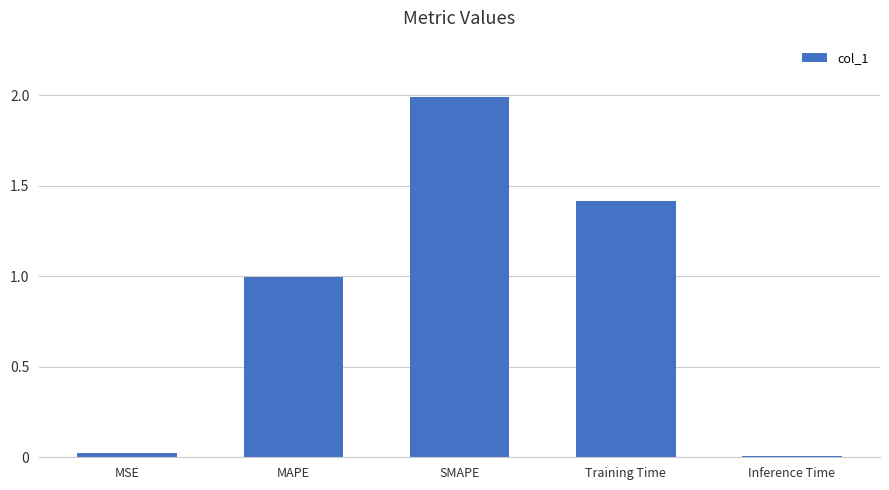

What is the difference between the maximum and minimum values?

2.0